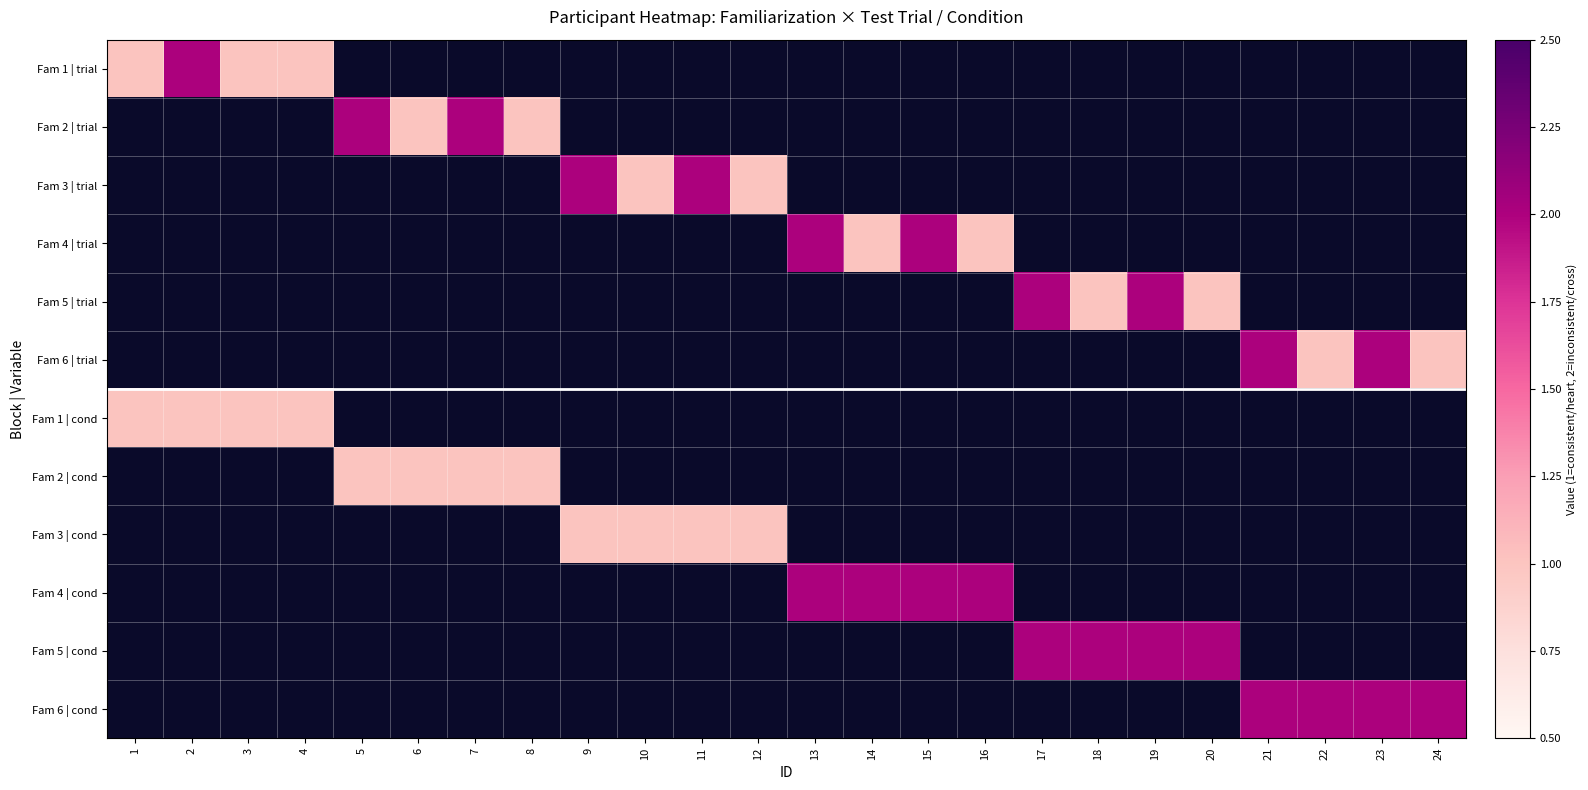

Count the number of data series in this chart.

12